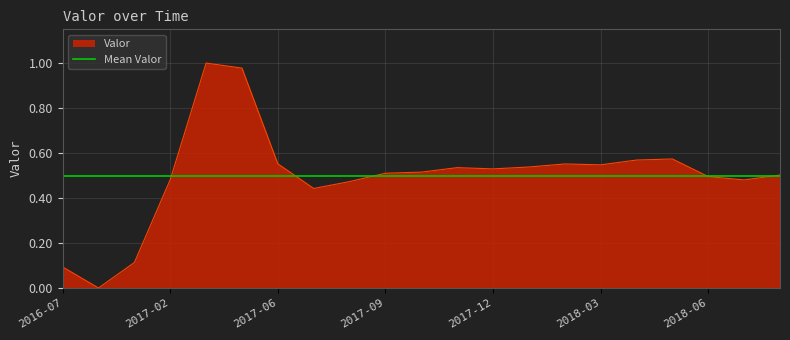

List the labels in order of value, largest first.

2017-03, 2017-05, 2018-05, 2018-04, 2017-06, 2018-02, 2018-03, 2018-01, 2017-11, 2017-12, 2017-10, 2017-09, 2018-08, 2018-06, 2017-02, 2018-07, 2017-08, 2017-07, 2016-09, 2016-07, 2016-08